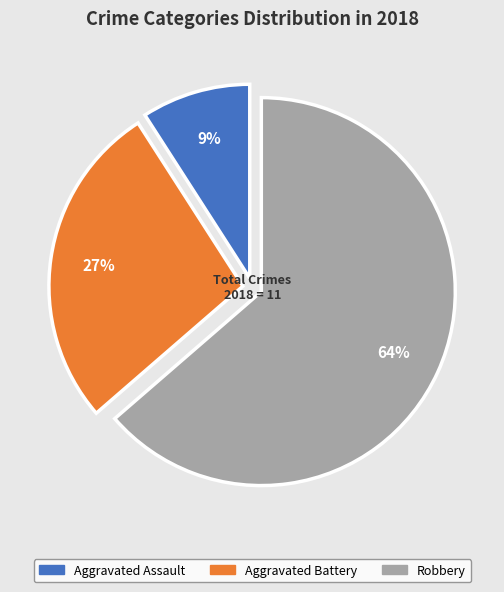

Combined, do Aggravated Battery and Aggravated Assault account for over 50%?

No